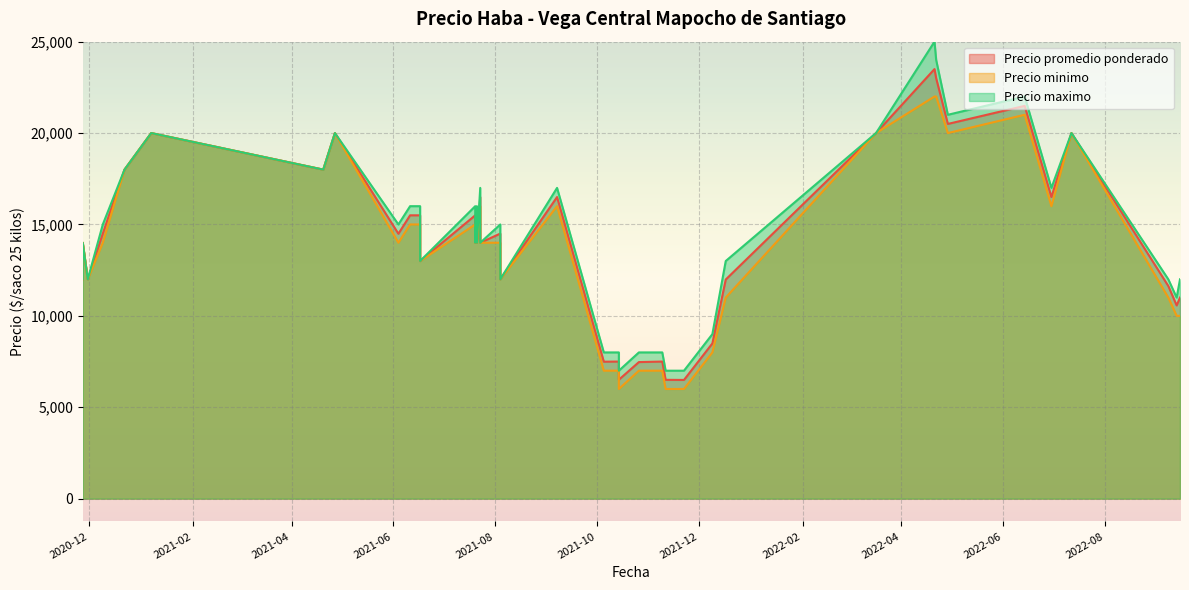

List the series in order of their peak value, highest first.

Precio maximo, Precio promedio ponderado, Precio minimo